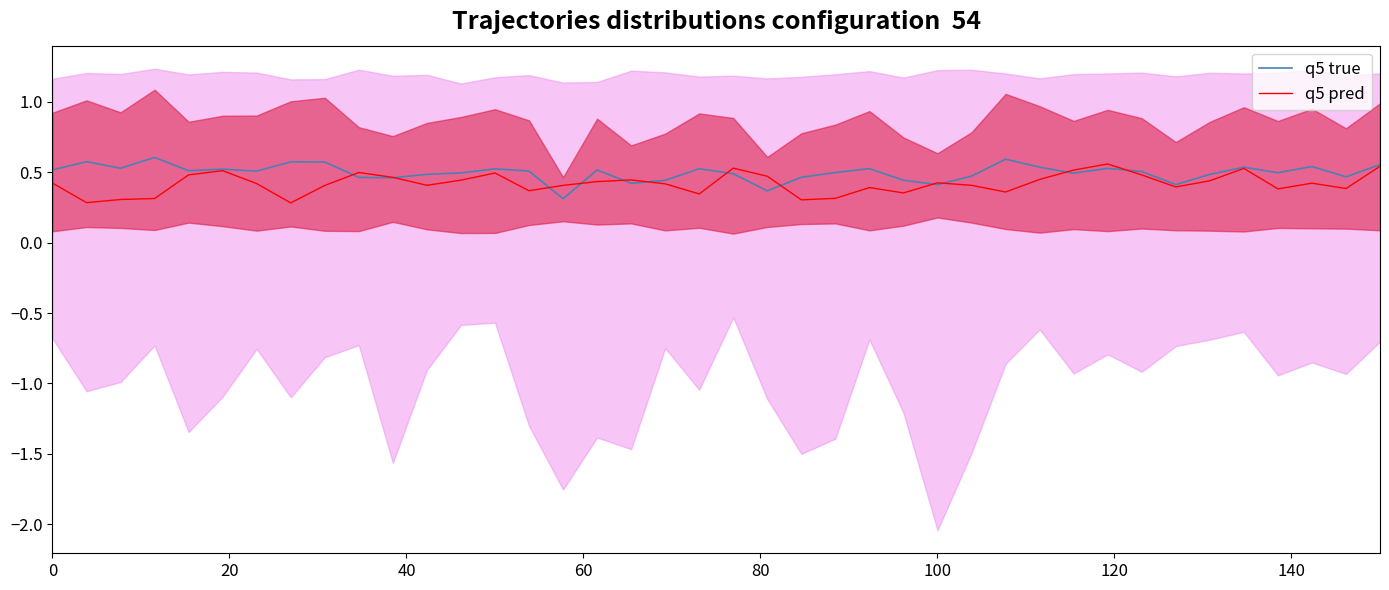

How many categories are shown in the chart?

40